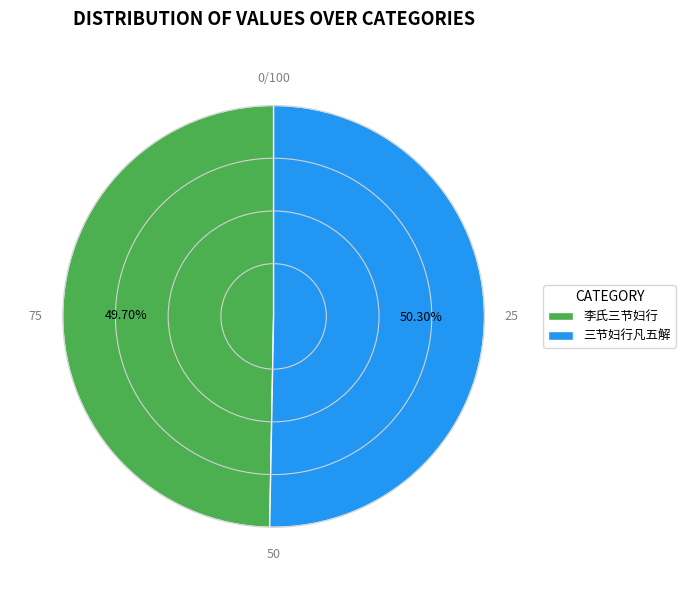

Which category accounts for the majority?

三节妇行凡五解